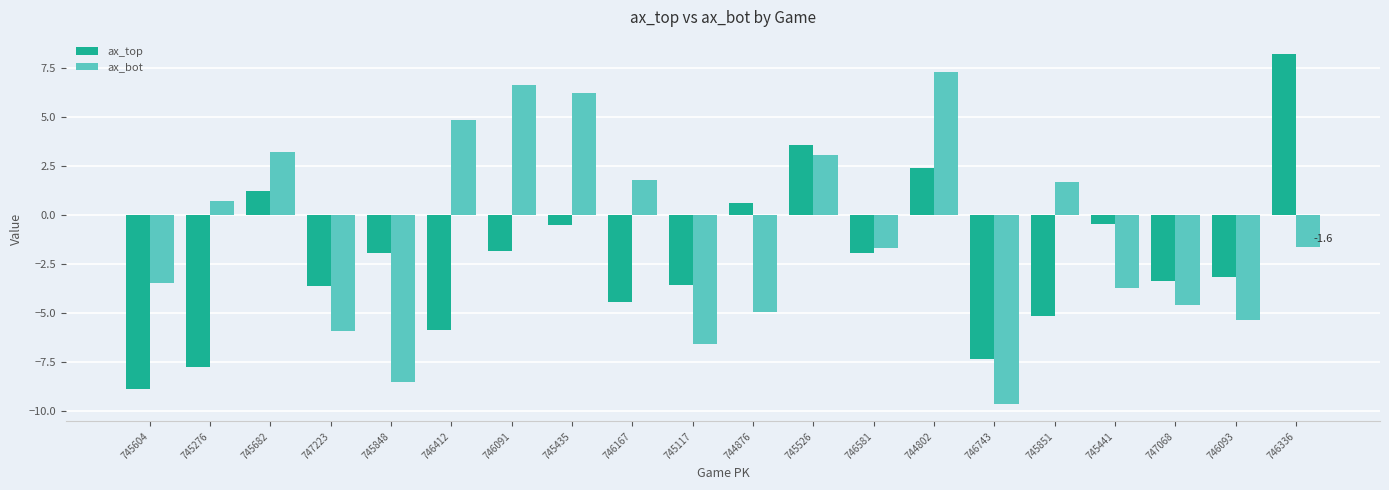

How many negative values does the ax_bot series have?

11